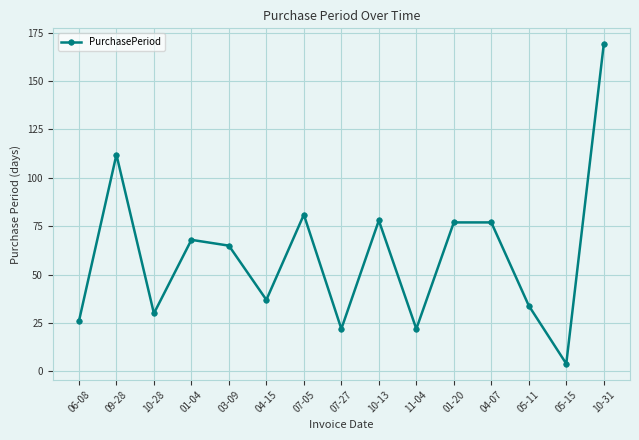

How many data points are less than 65?

7